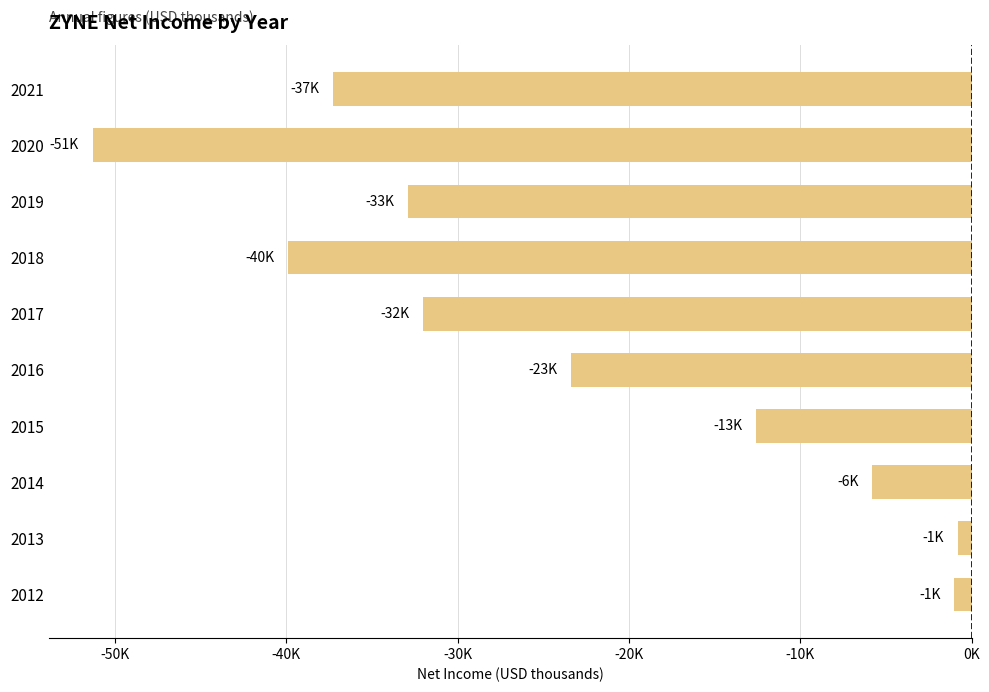

What is the greatest value displayed?

-800